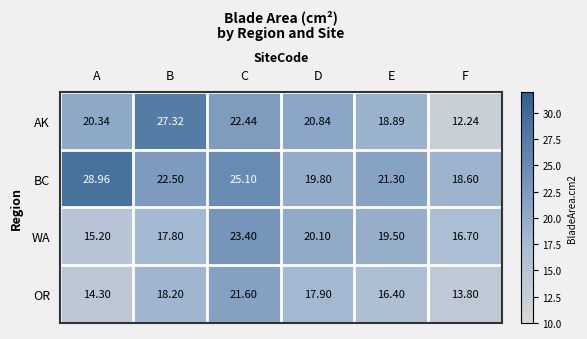

Between C and D, which series saw the biggest shift?

BC